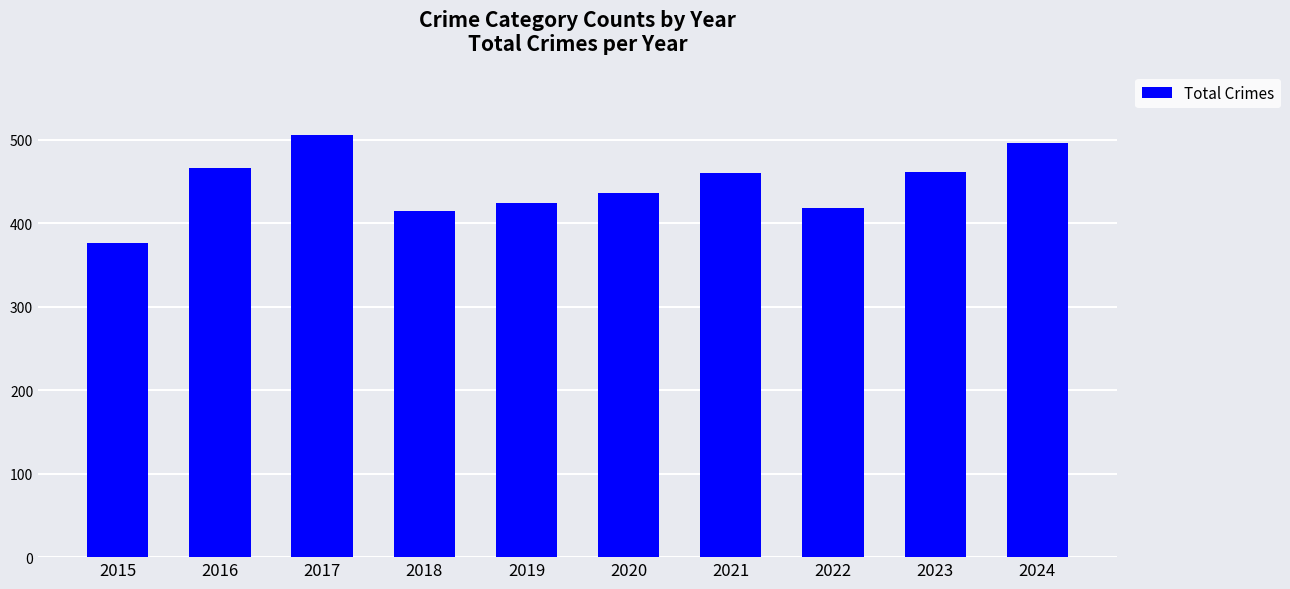

How many series are shown in this chart?

1